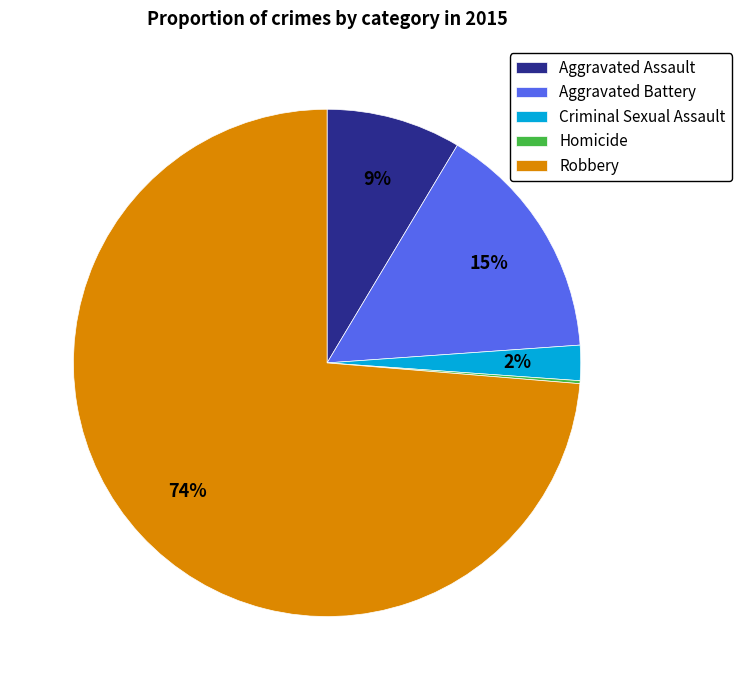

Do Aggravated Battery and Criminal Sexual Assault together represent more than half of the pie?

No